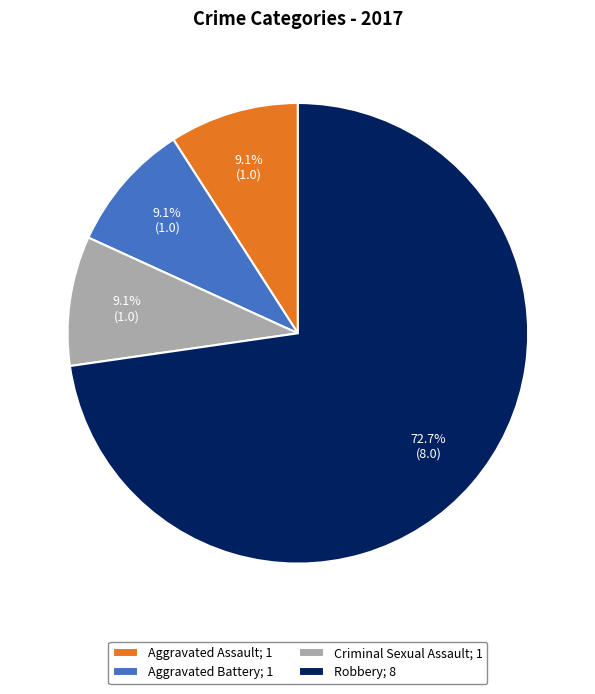

To the nearest percent, what is the average slice percentage?

25%